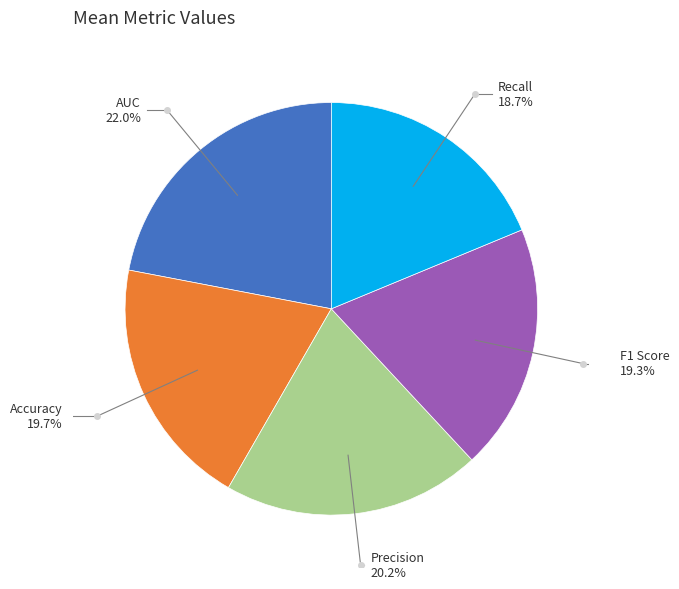

Does any single category account for the majority?

No